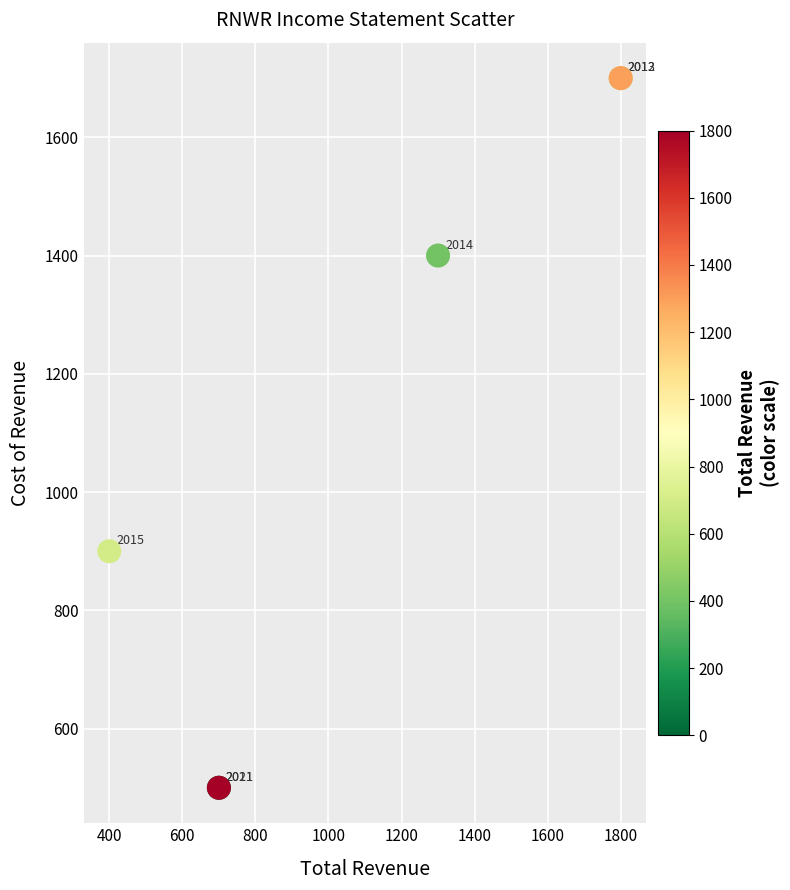

What Y value in the scatter plot is closest to 1100?

900